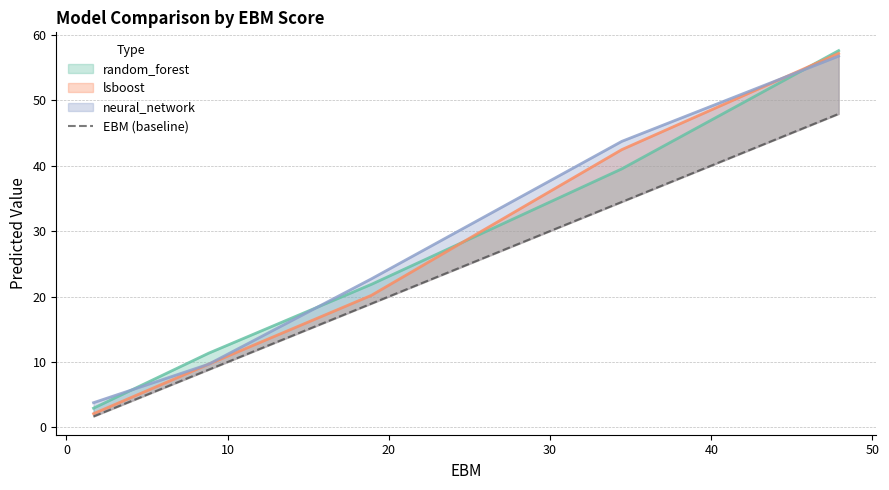

What is the value of the 4th point from the left?

34.5